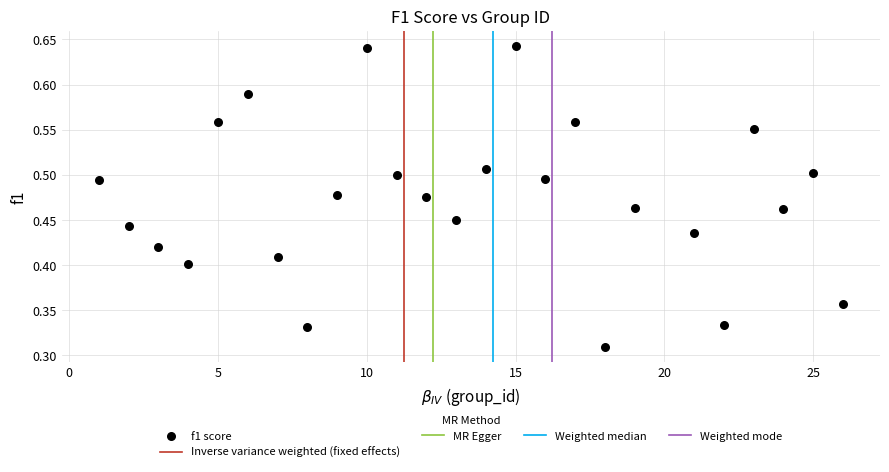

What is the range of X values (max minus min)?

25.0